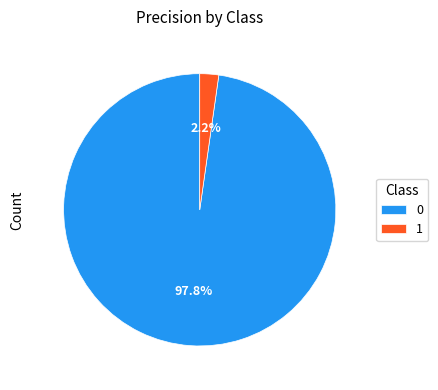

To the nearest percent, what is the average slice percentage?

50%